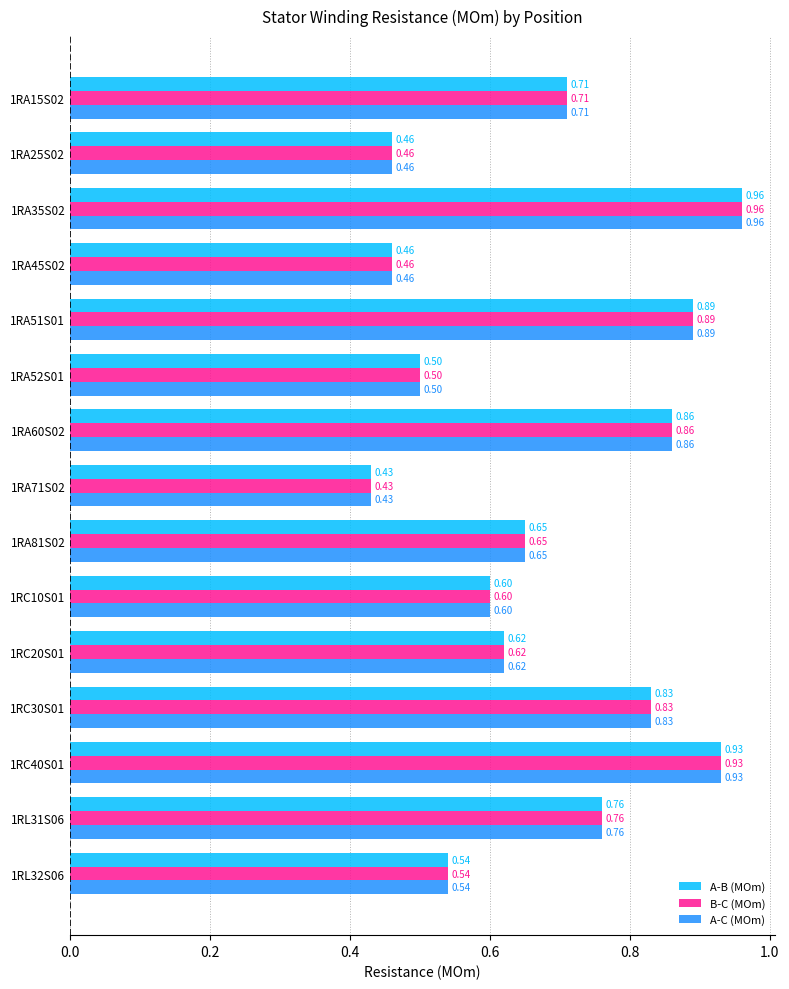

At which category is the sum across all series the highest?

1RA35S02